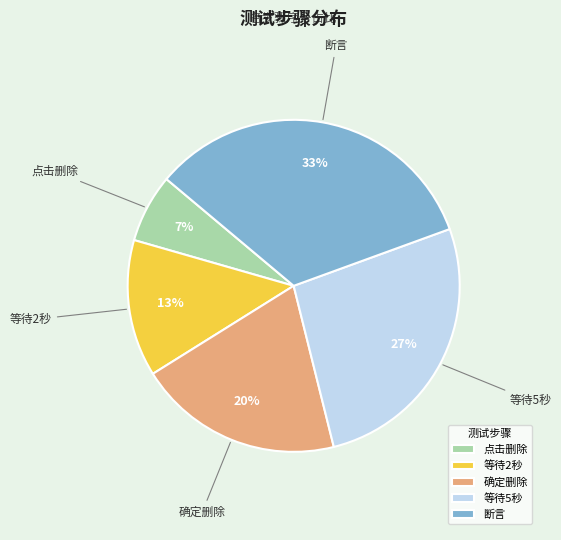

To the nearest percent, what is the average slice percentage?

20%